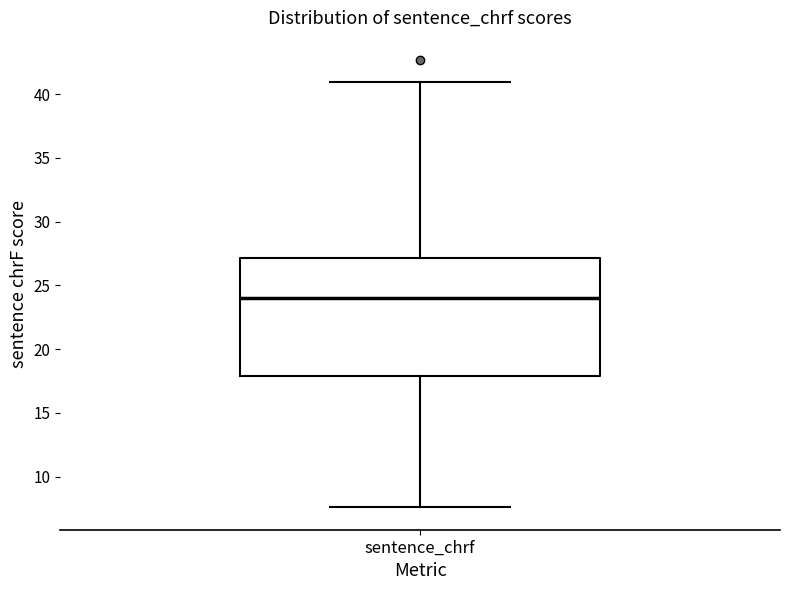

Transcribe this box plot: give where the median line is, the range the box spans, and where the two whiskers end, as read against the y-axis. The values are not printed on the chart, so give them approximately, as read against the axis.

median 24.0, box 18.0 to 27.0, whiskers 7.5 to 41.0